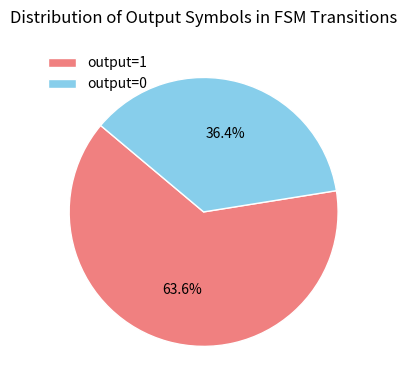

Combined, do output=0 and output=1 account for over 50%?

Yes